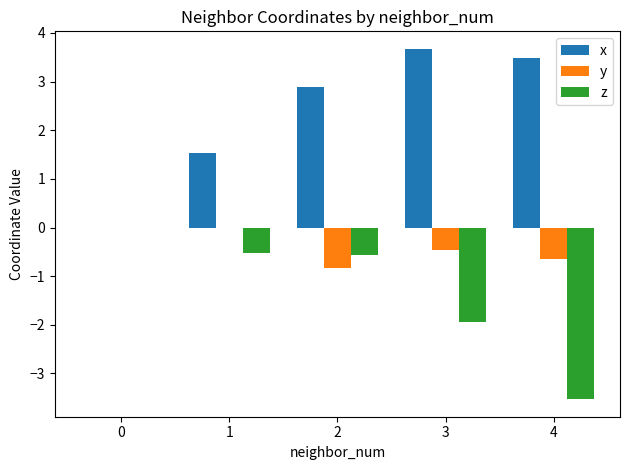

How many groups of bars are there?

5